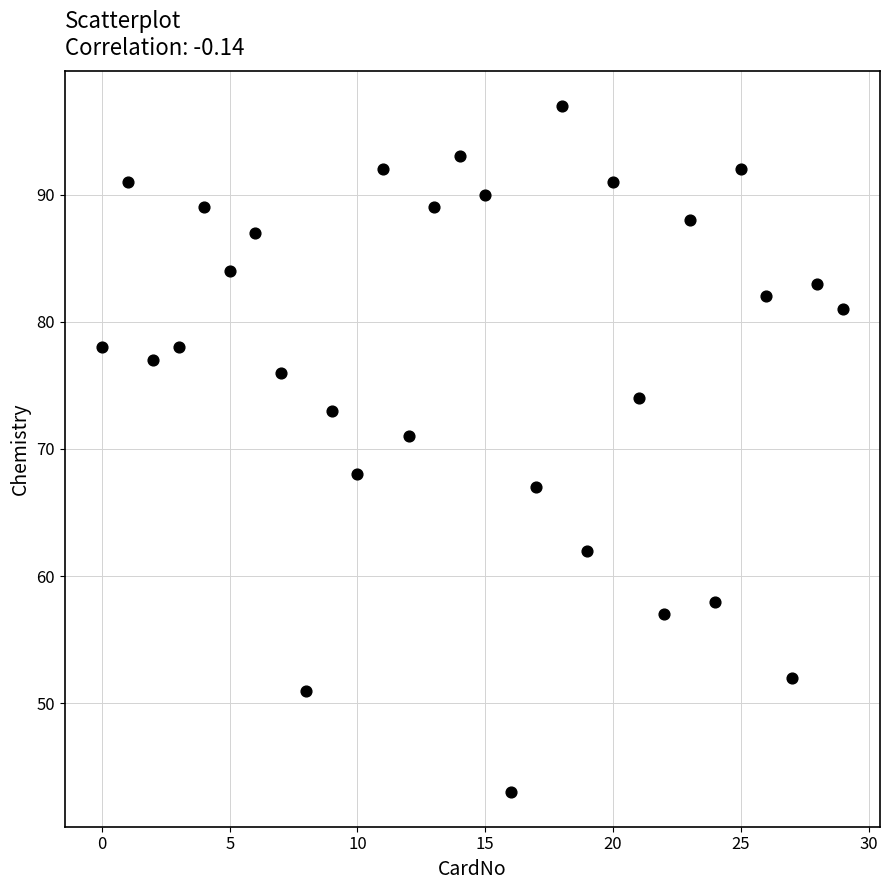

What is the range of Y values (max minus min)?

54